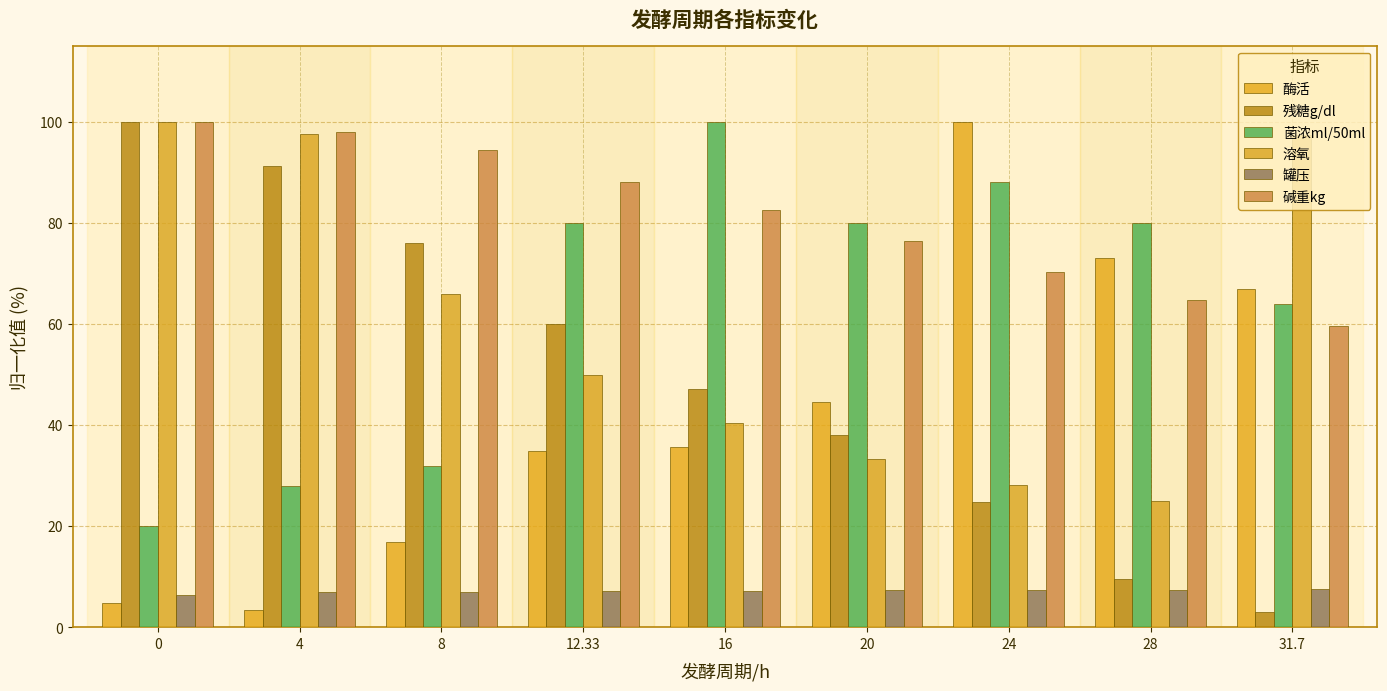

How many groups of bars are there?

9